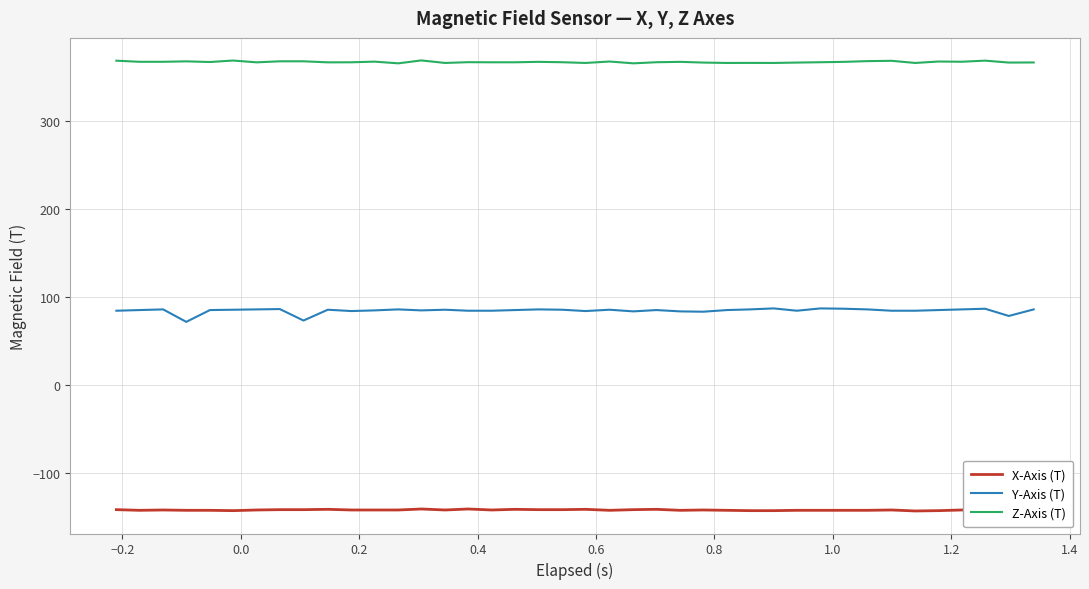

List the series in order of their peak value, lowest first.

X-Axis (T), Y-Axis (T), Z-Axis (T)